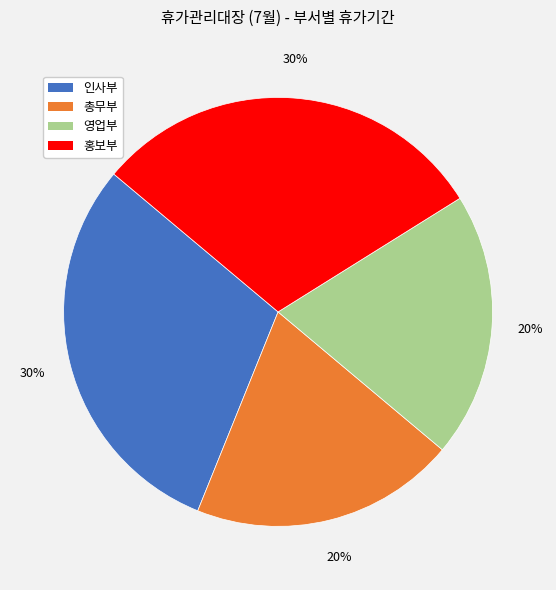

True or false: 영업부 accounts for 20% of the total.

True